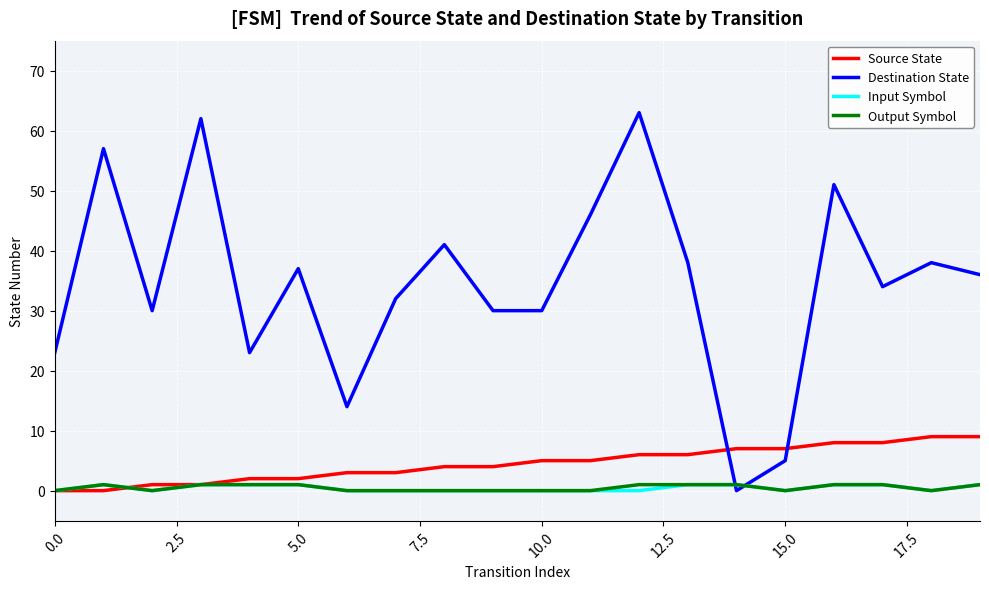

Which series has the largest total across all categories?

Destination State